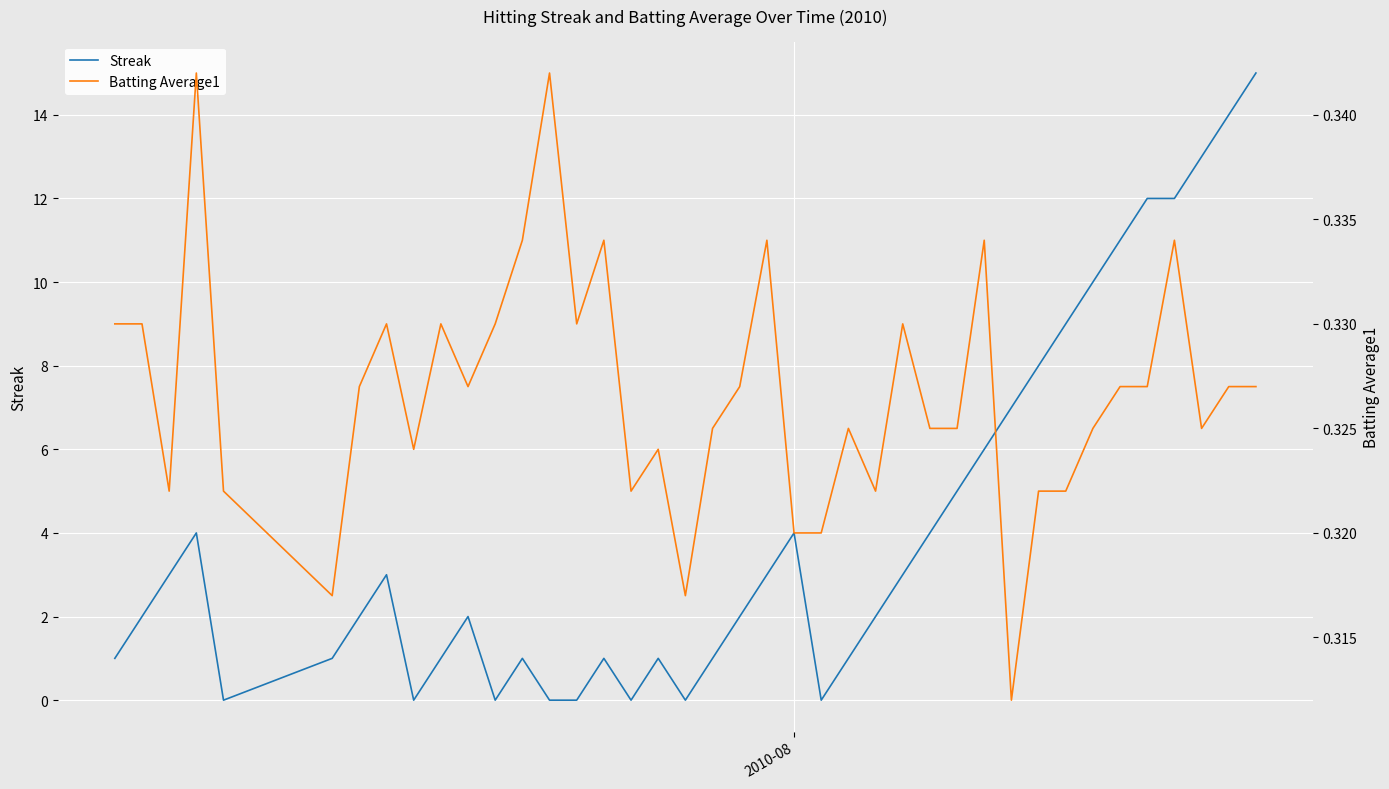

Reading left to right, transcribe all the data shown in this chart.

Streak: 1.0	2.0	3.0	4.0	0.0	1.0	2.0	3.0	0.0	1.0	2.0	0.0	1.0	0.0	0.0	1.0	0.0	1.0	0.0	1.0	2.0	3.0	4.0	0.0	1.0	2.0	3.0	4.0	5.0	6.0	7.0	8.0	9.0	10.0	11.0	12.0	12.0	13.0	14.0	15.0
Batting Average1: 0.3	0.3	0.3	0.3	0.3	0.3	0.3	0.3	0.3	0.3	0.3	0.3	0.3	0.3	0.3	0.3	0.3	0.3	0.3	0.3	0.3	0.3	0.3	0.3	0.3	0.3	0.3	0.3	0.3	0.3	0.3	0.3	0.3	0.3	0.3	0.3	0.3	0.3	0.3	0.3